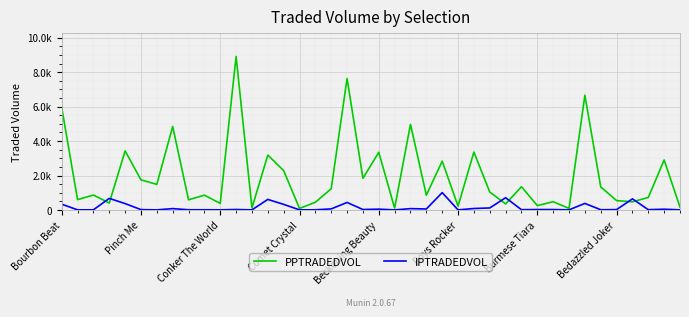

Does the chart have visible grid lines?

Yes